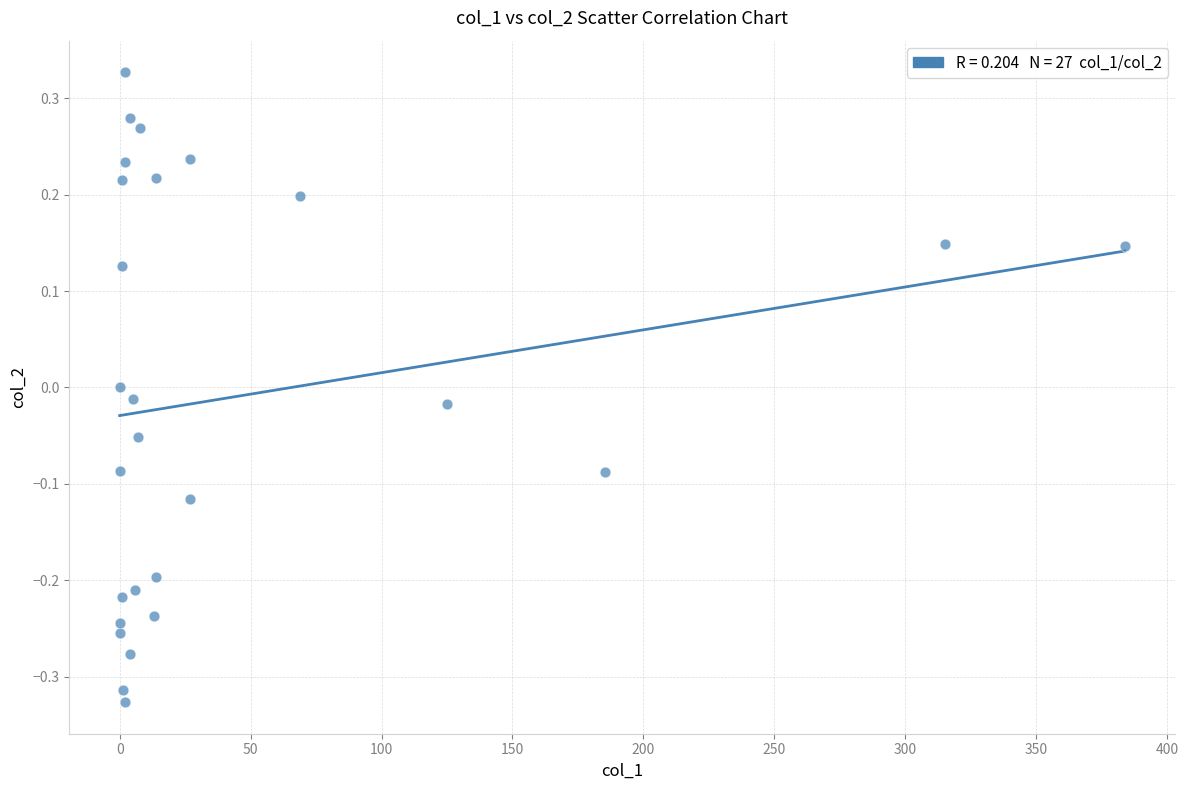

What is the range of Y values (max minus min)?

0.7